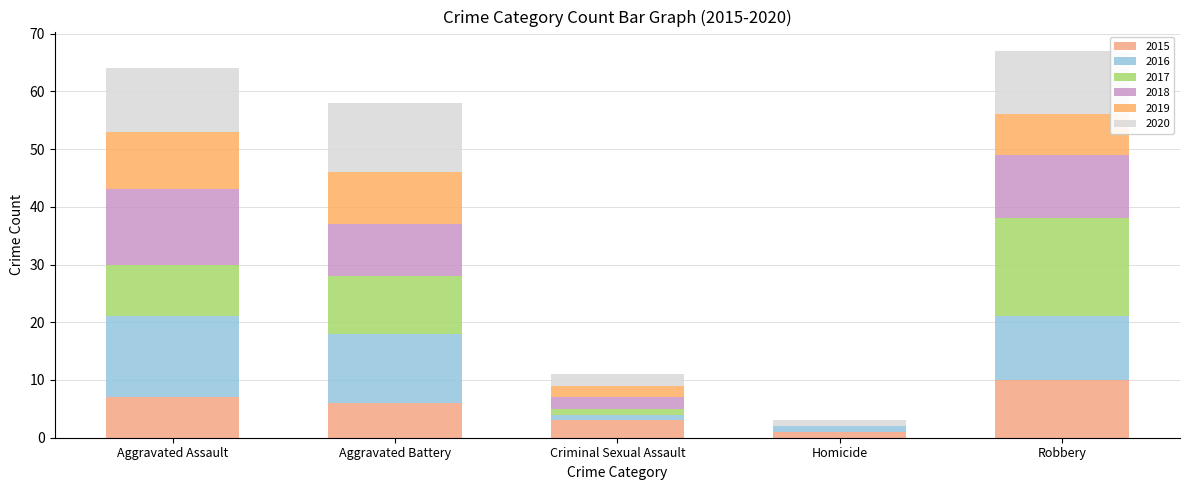

What is the average value of the 2017 series?

7